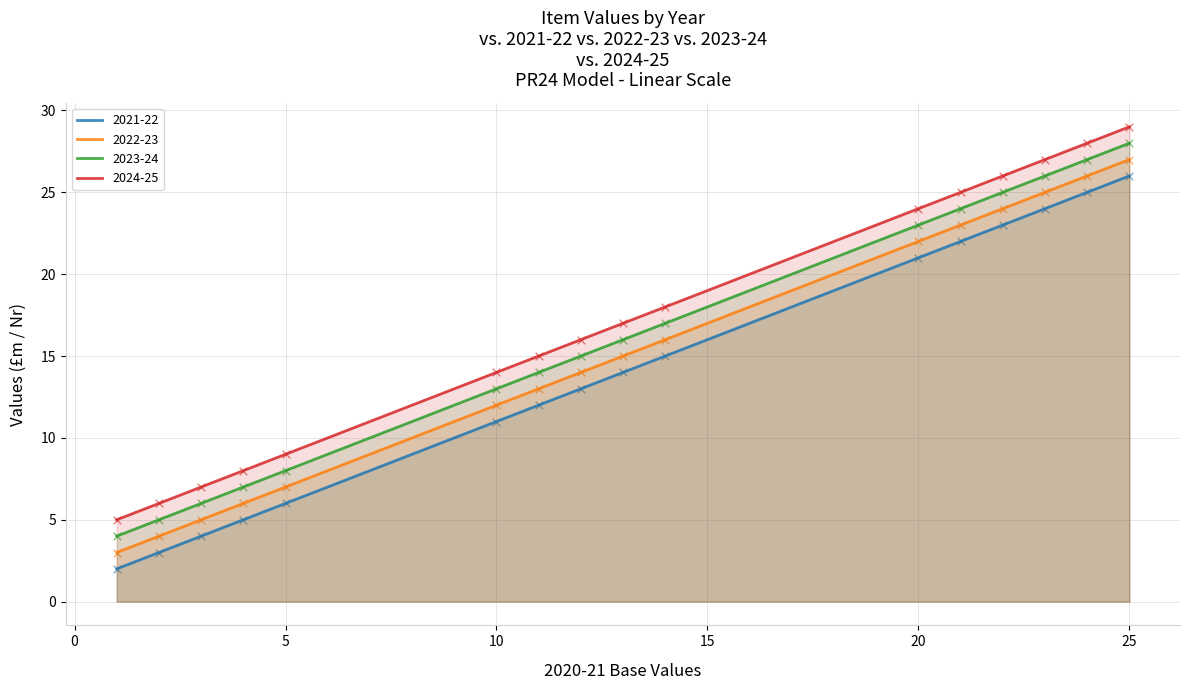

At which category is the sum across all series the highest?

25